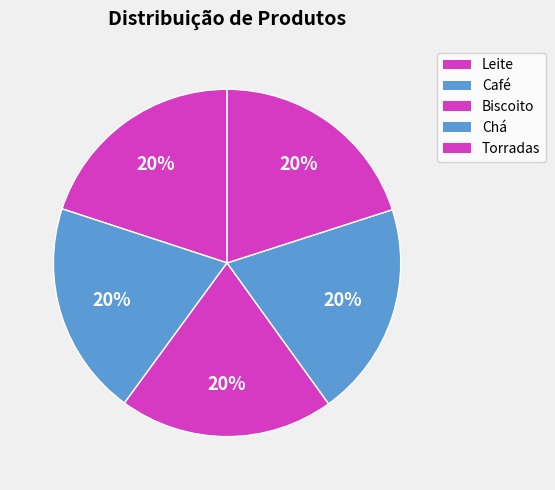

How many slices are in this pie chart?

5